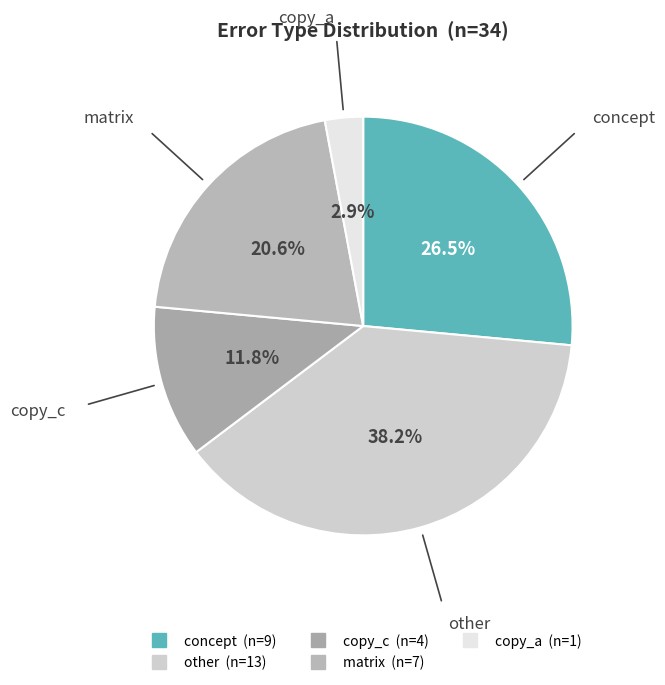

To the nearest percent, what is the difference between the concept and copy_a slice percentages?

24%